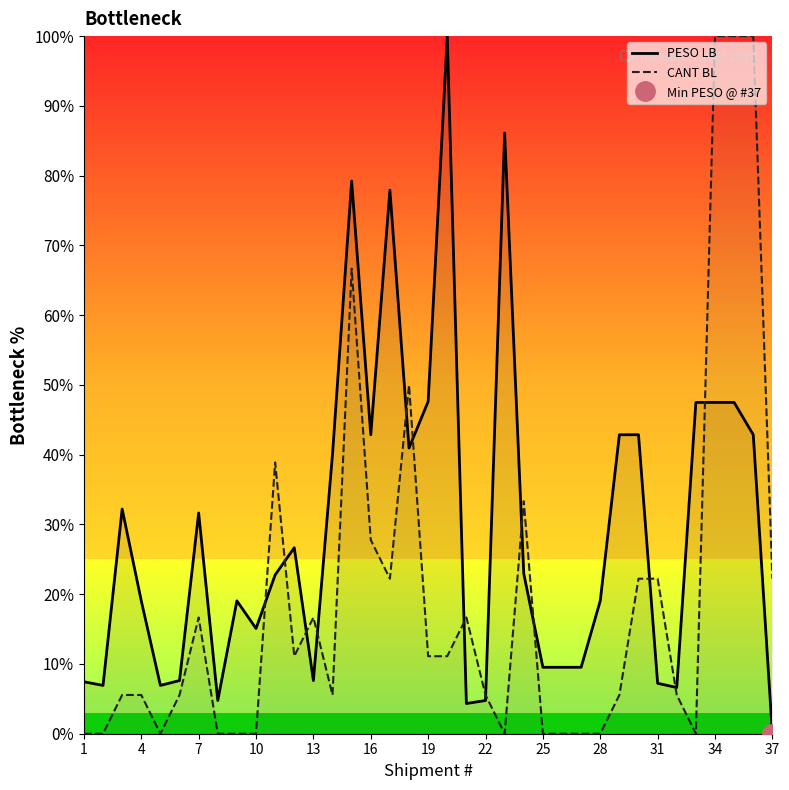

At which label does PESO LB reach its minimum?

37